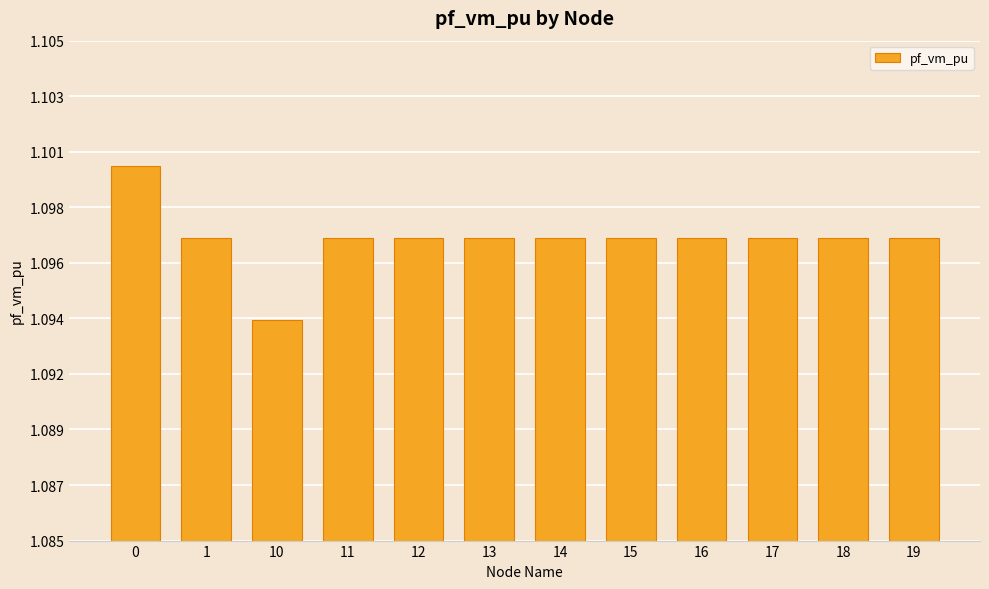

Does the chart contain any negative values?

No